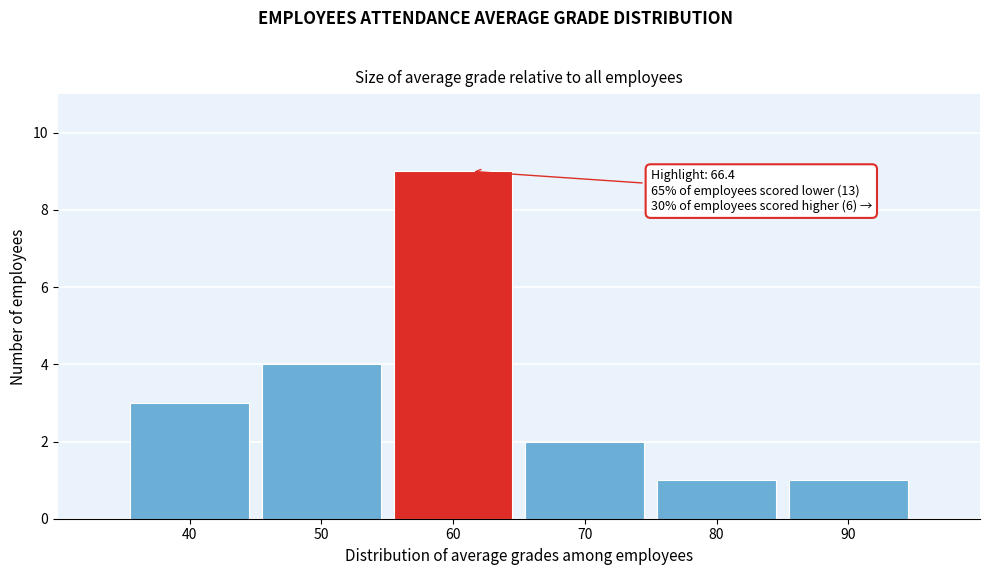

Reading right to left, what are all the values shown in this chart?

90=1	80=1	70=2	60=9	50=4	40=3